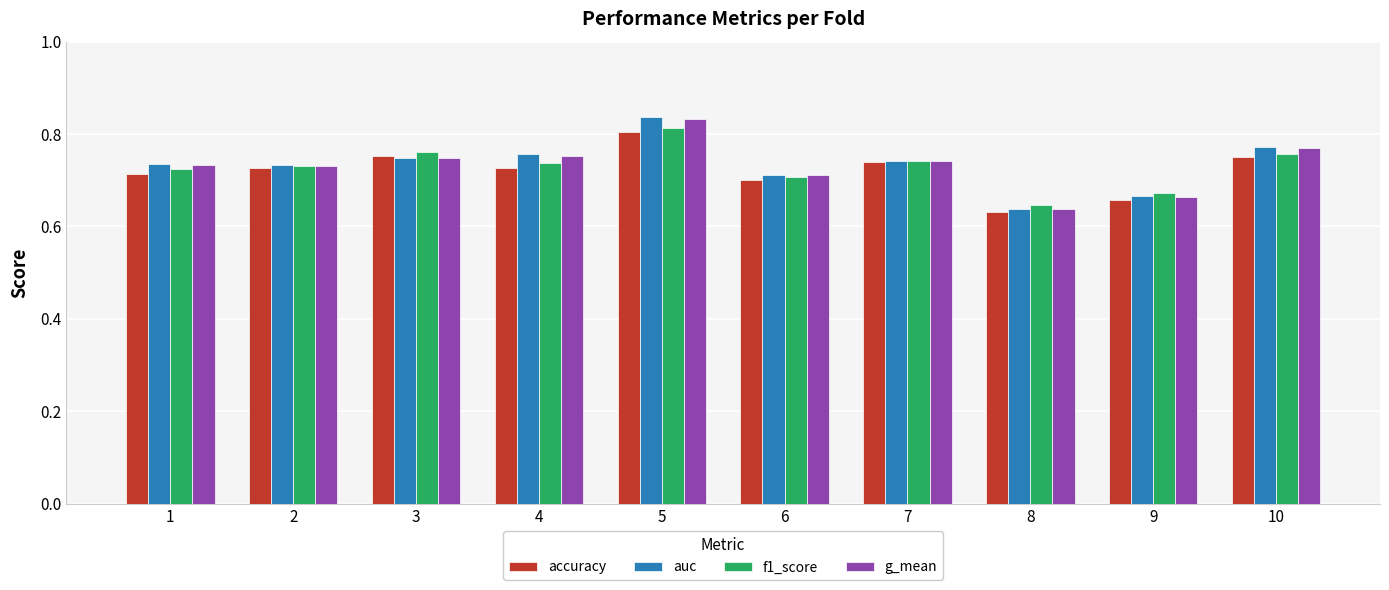

How many categories are shown in the chart?

10